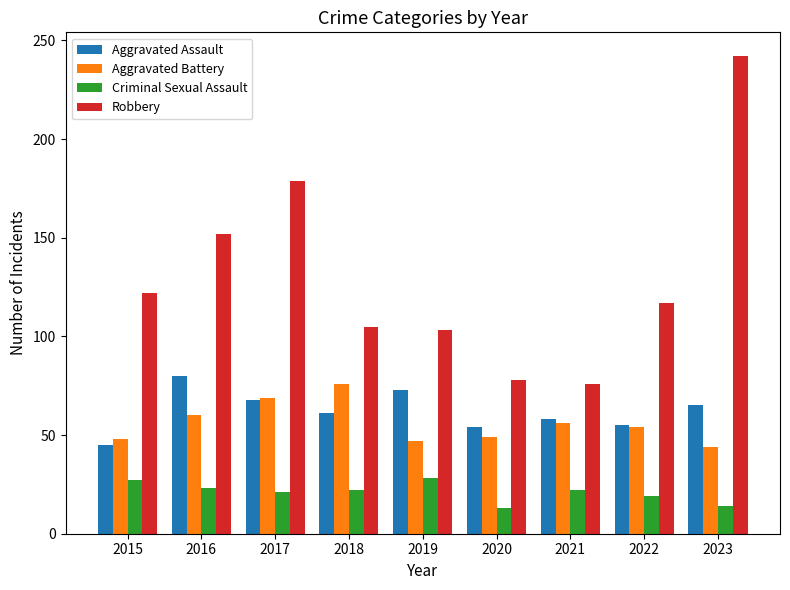

How many data points does each series have?

9